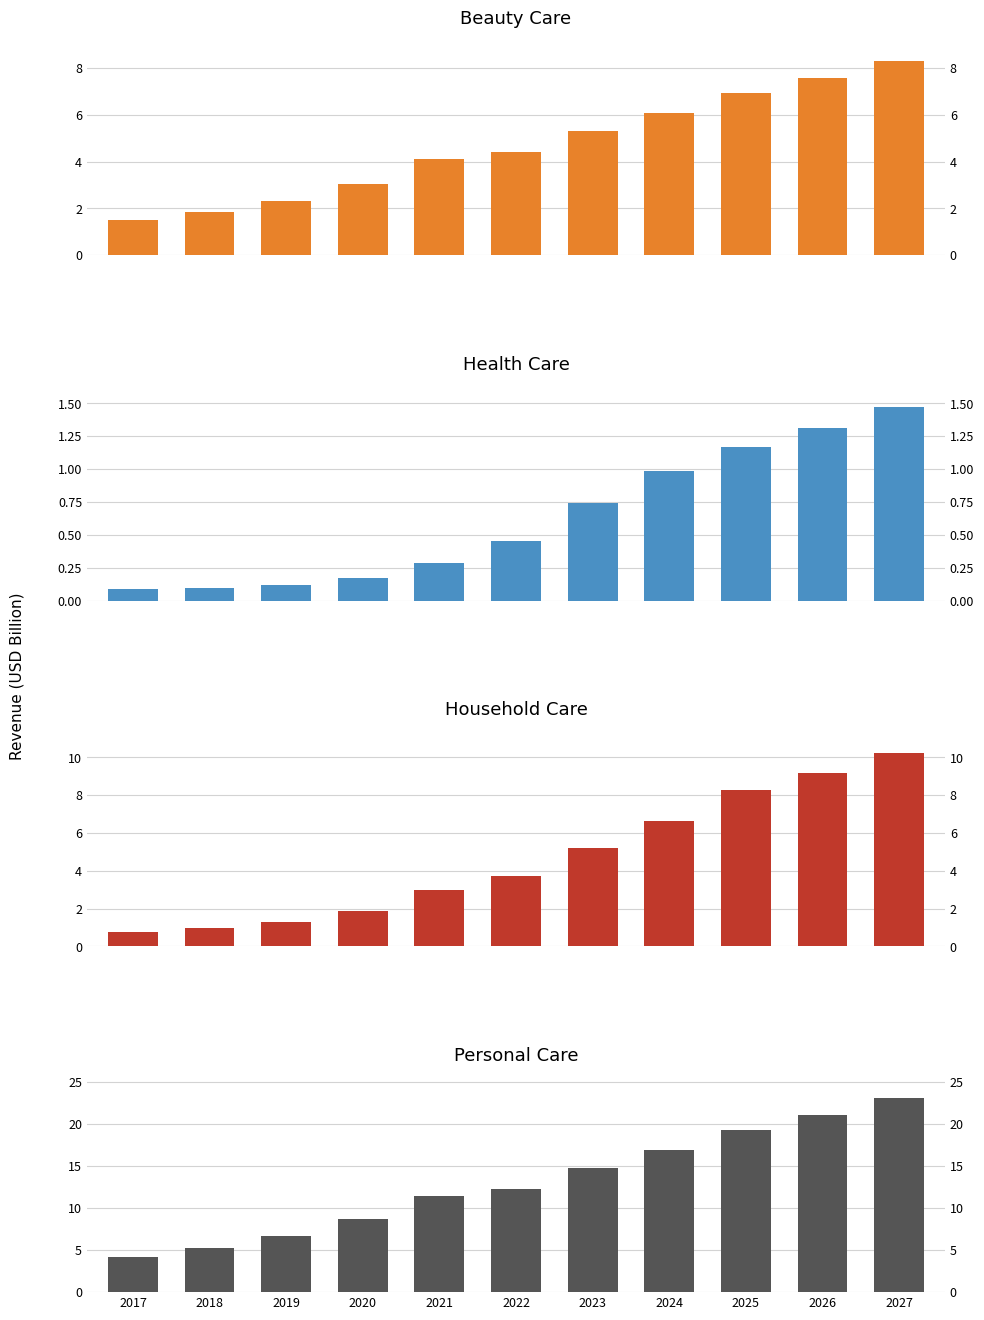

What is the difference between the maximum and minimum values in the Personal Care series?

18.8